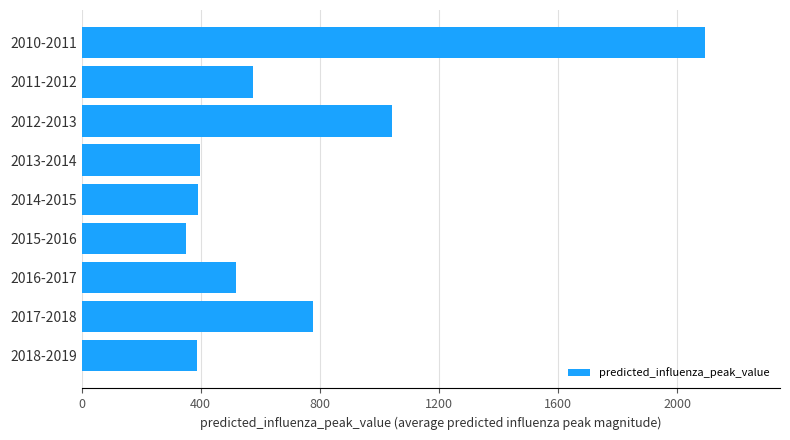

Where is the data nearest to the value 1221?

2012-2013